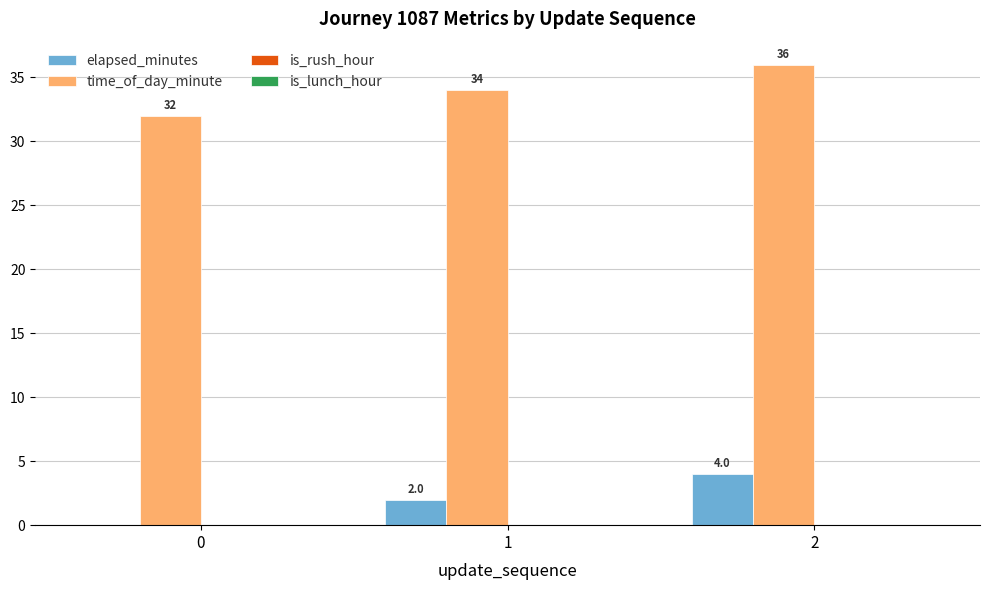

What is the sum of the elapsed_minutes values at 0 and 1?

2